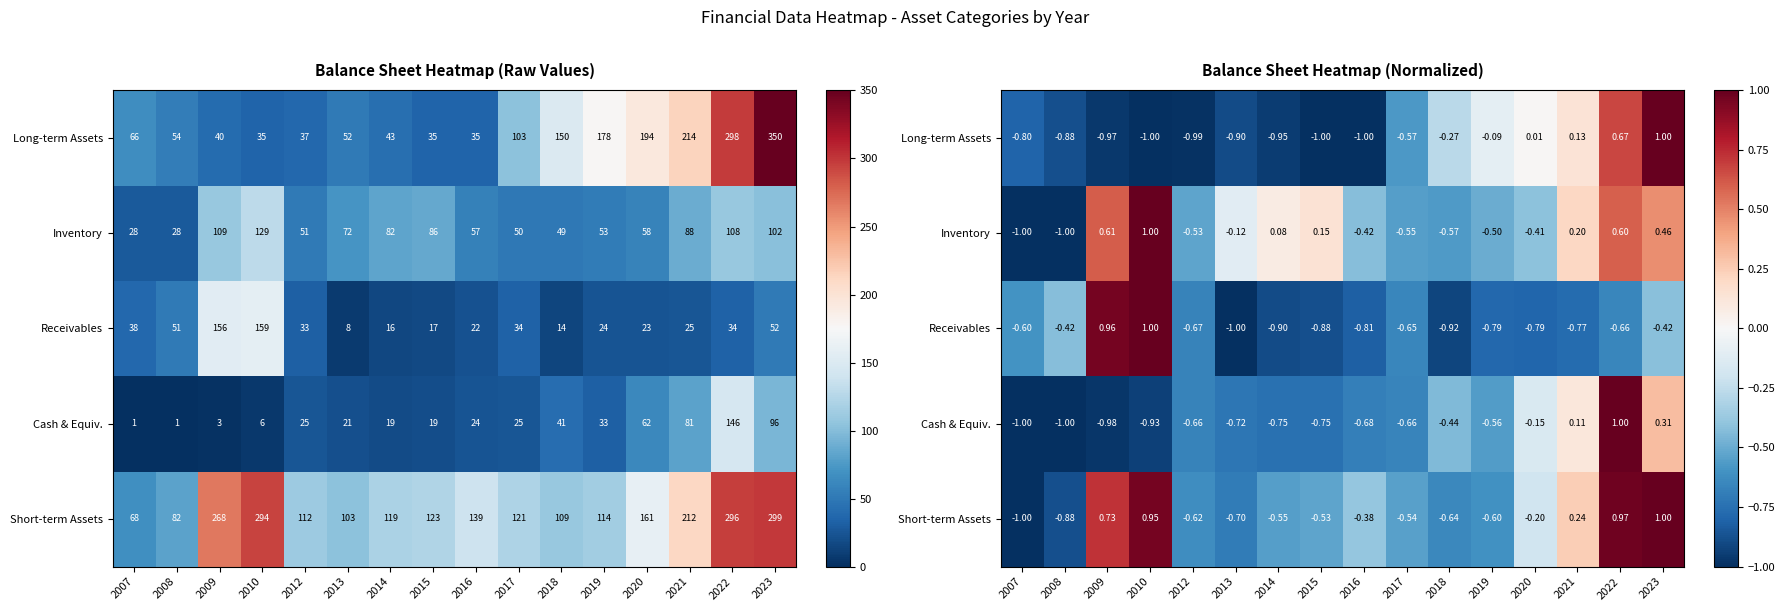

At how many categories does at least one series exceed 0?

8